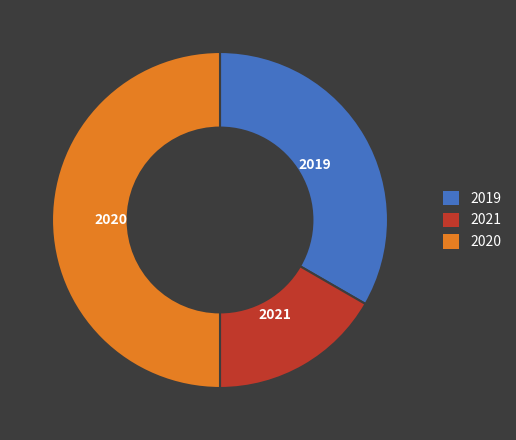

Does 2019 account for over 50% of the chart?

No